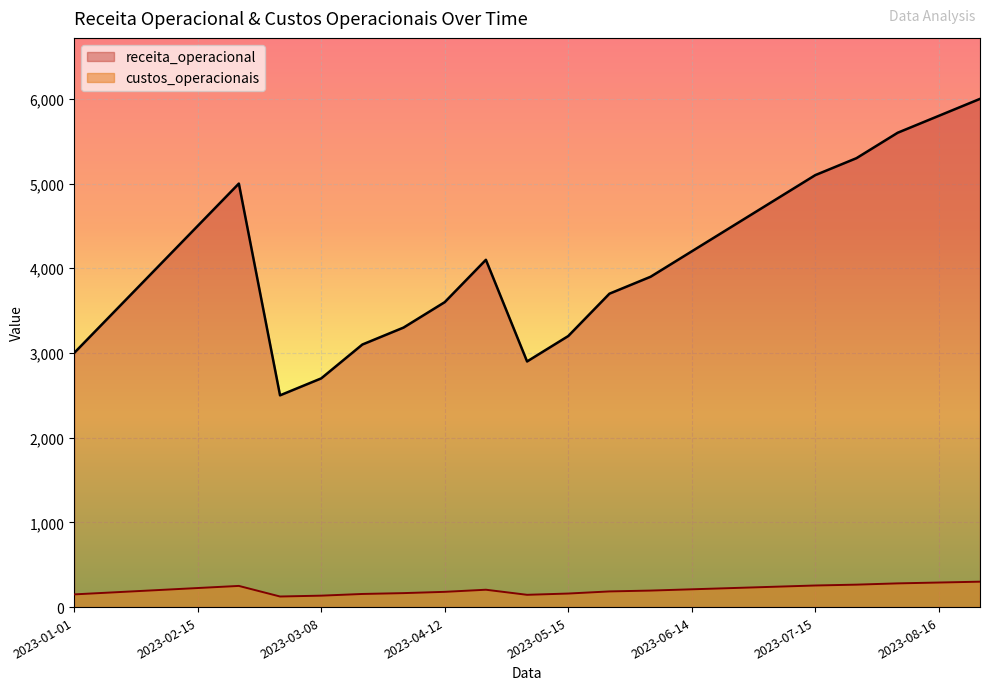

Which series has the largest total across all categories?

receita_operacional